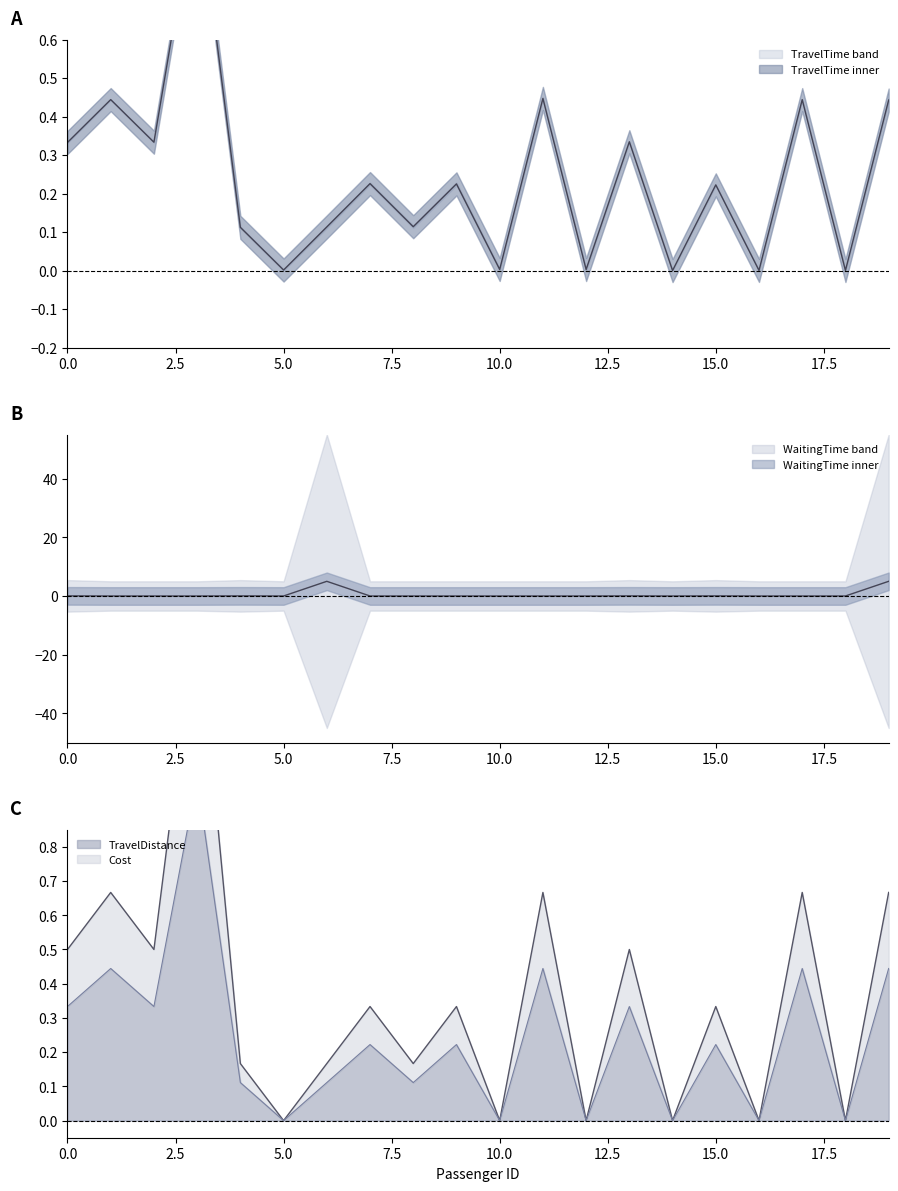

Is it true that TravelDistance equals -0.3 at 10?

False